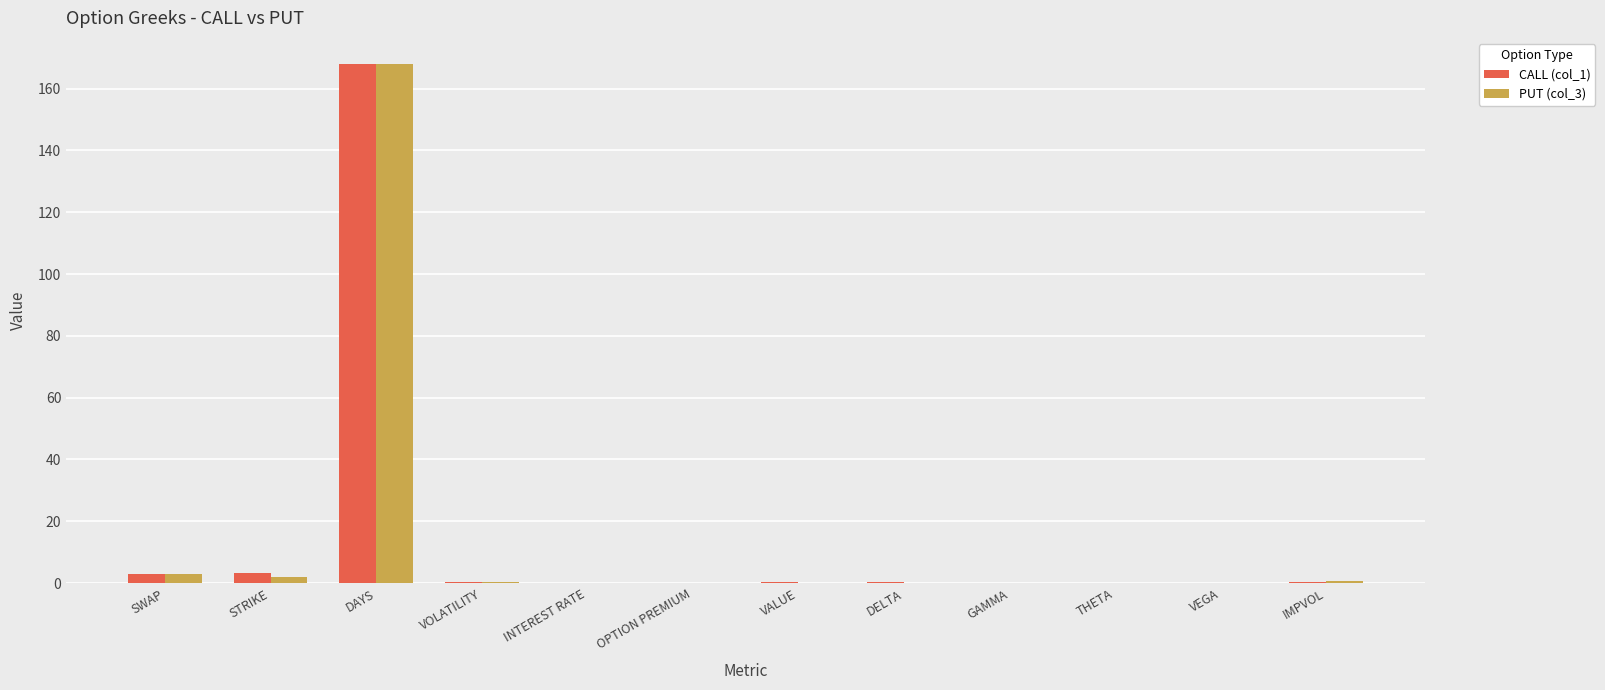

The value of CALL (col_1) at SWAP is 2.9. True or false?

True